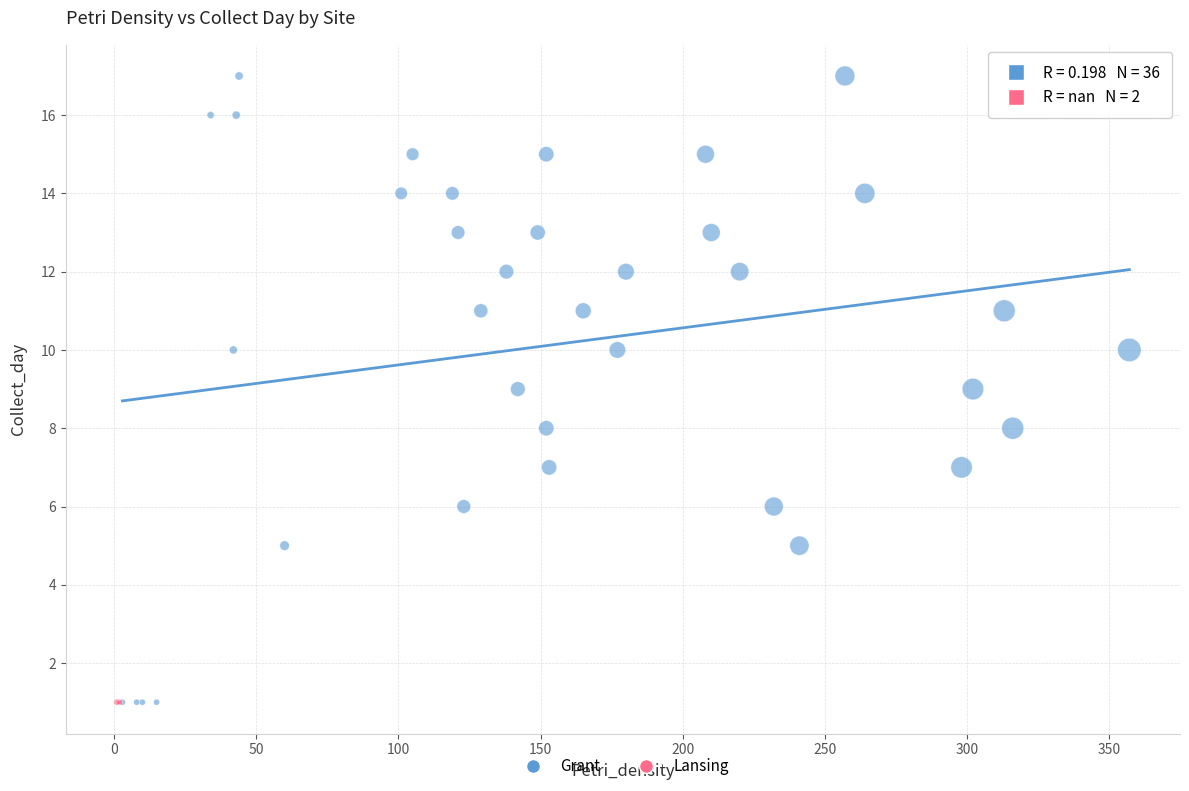

What are all the series names shown in the legend?

Grant, Lansing